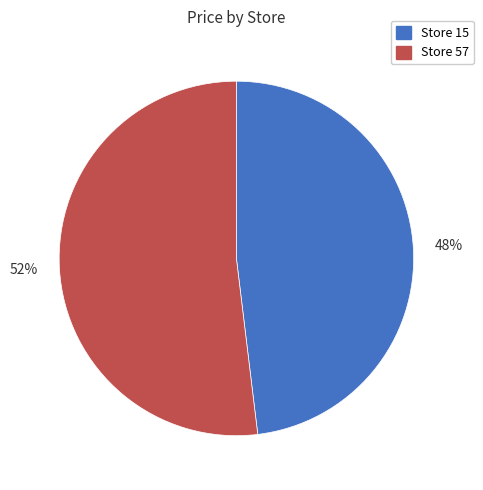

Which has a higher value, Store 15 or Store 57?

Store 57